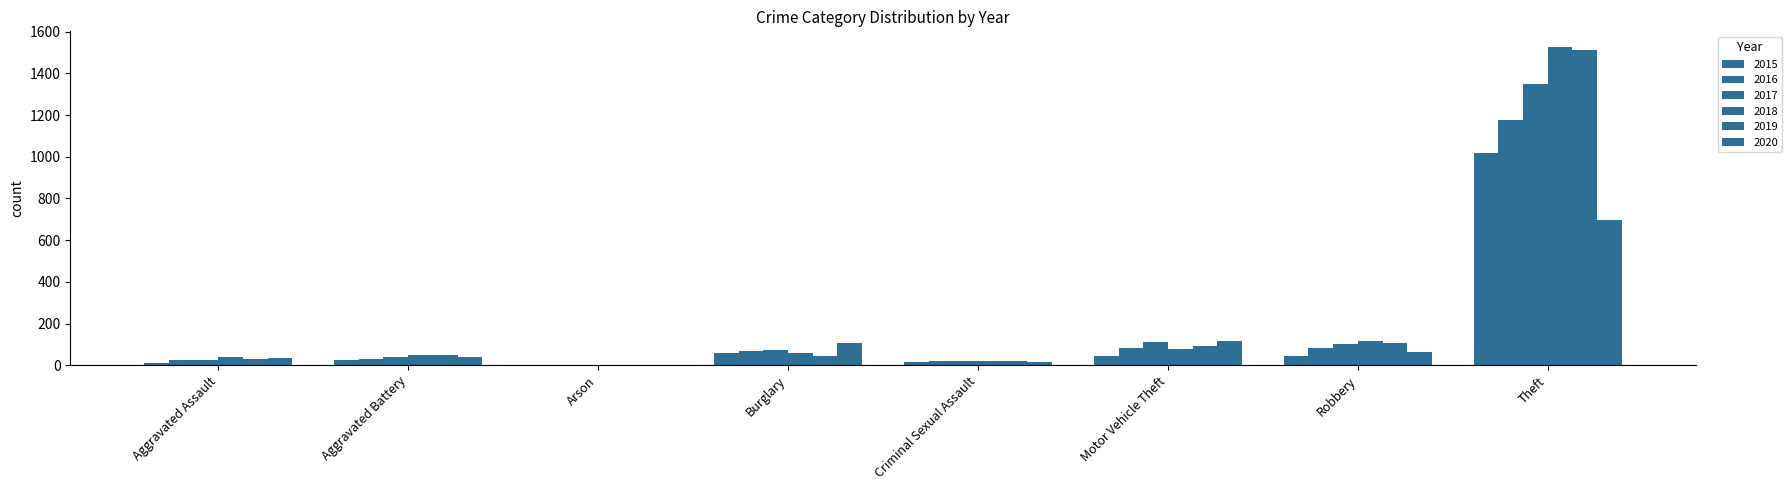

Count the number of categories in the chart.

8